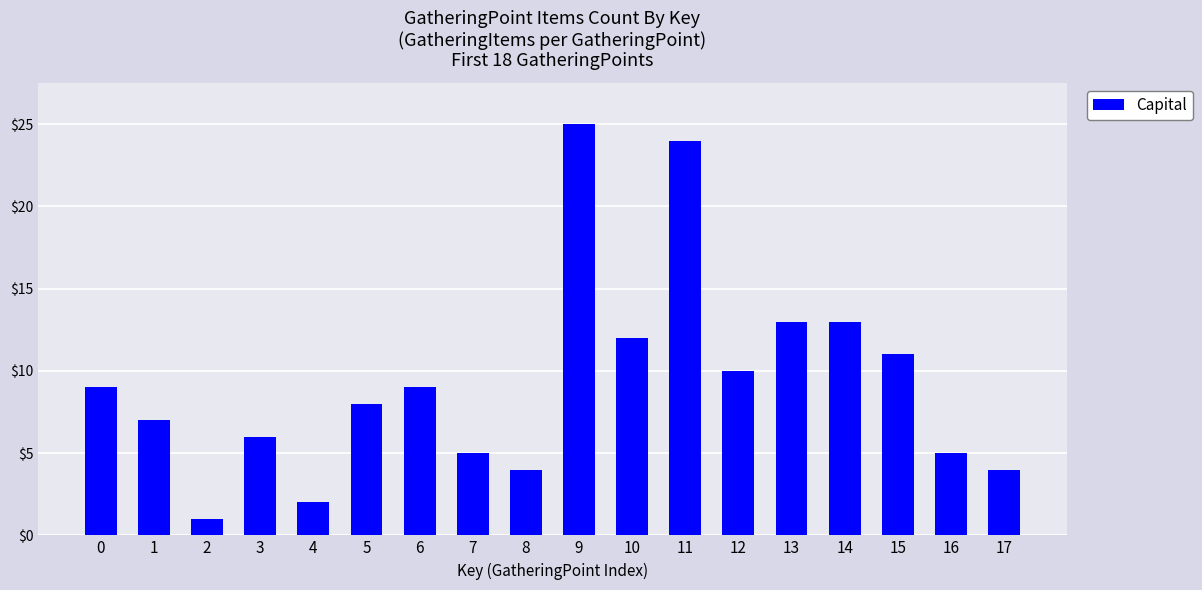

Which category has the lowest value across all series?

2